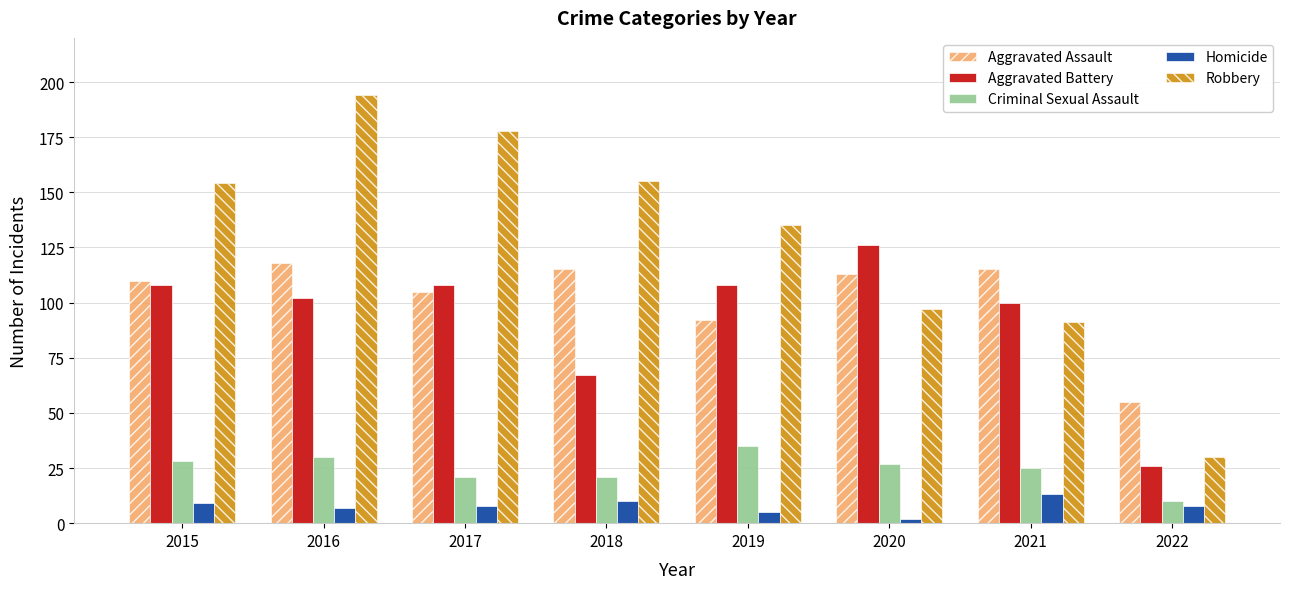

Reading left to right, extract all data points from this chart.

Aggravated Assault: 2015=110	2016=118	2017=105	2018=115	2019=92	2020=113	2021=115	2022=55
Aggravated Battery: 2015=108	2016=102	2017=108	2018=67	2019=108	2020=126	2021=100	2022=26
Criminal Sexual Assault: 2015=28	2016=30	2017=21	2018=21	2019=35	2020=27	2021=25	2022=10
Homicide: 2015=9	2016=7	2017=8	2018=10	2019=5	2020=2	2021=13	2022=8
Robbery: 2015=154	2016=194	2017=178	2018=155	2019=135	2020=97	2021=91	2022=30